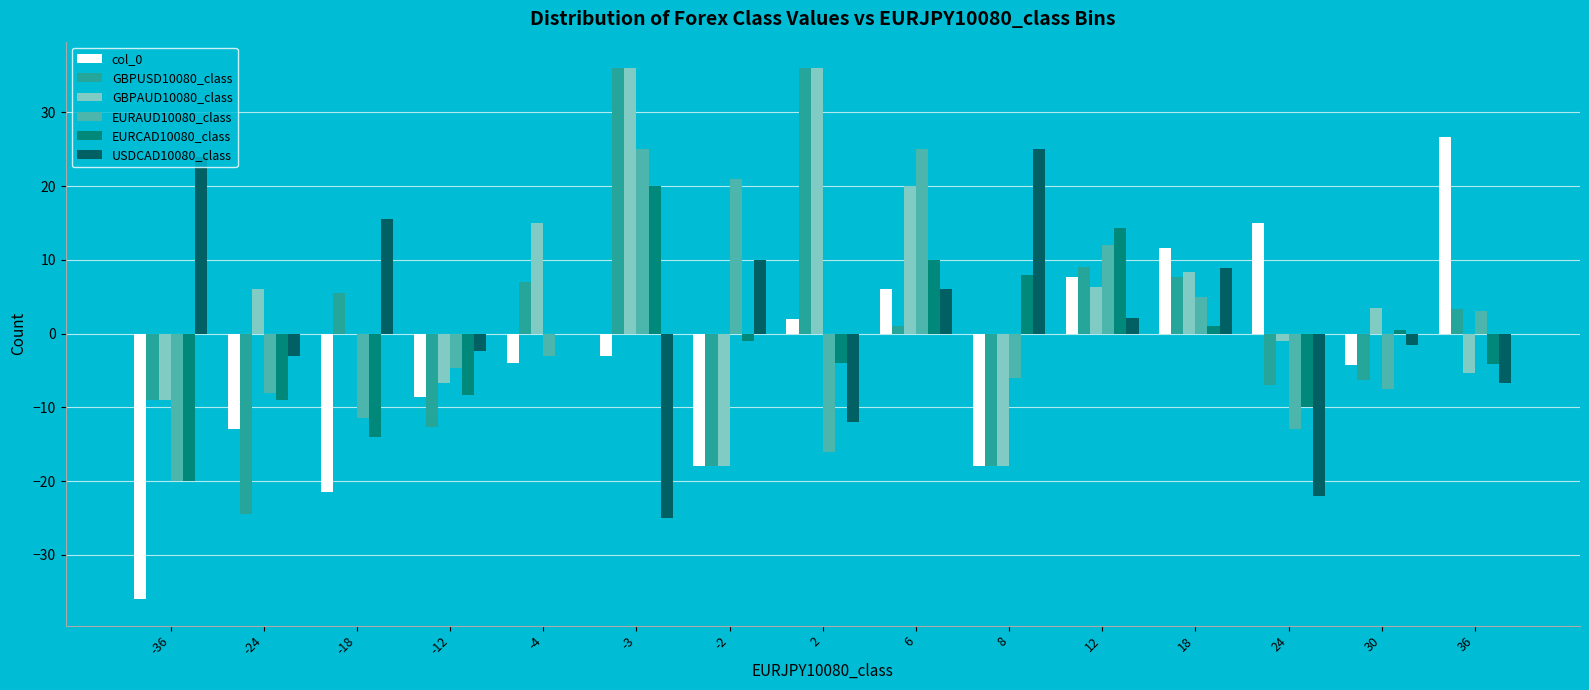

Is the value of col_0 at -24 greater than the value of EURAUD10080_class at 36?

No